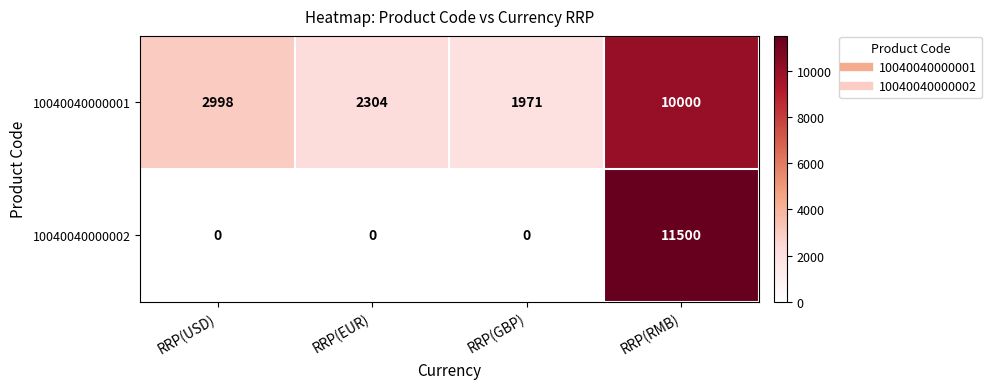

What is the spread (max minus min) of values at RRP(USD)?

2998